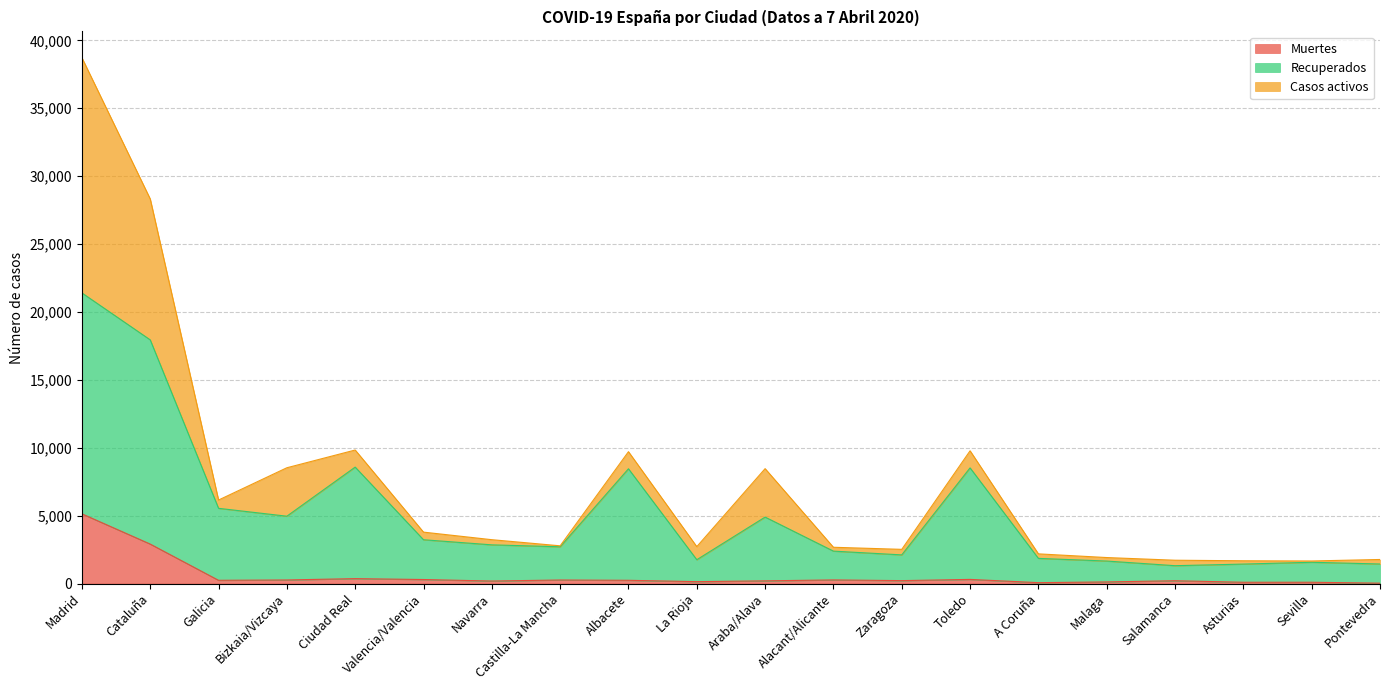

Rank the categories by Muertes value from highest to lowest.

Madrid, Cataluña, Ciudad Real, Toledo, Valencia/Valencia, Alacant/Alicante, Bizkaia/Vizcaya, Castilla-La Mancha, Galicia, Albacete, Zaragoza, Salamanca, Araba/Alava, Navarra, La Rioja, Malaga, Sevilla, Asturias, A Coruña, Pontevedra